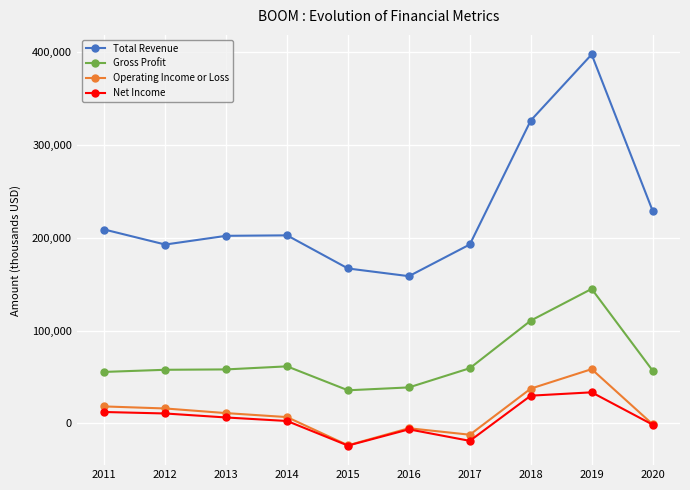

What is the smallest value displayed?

-24000